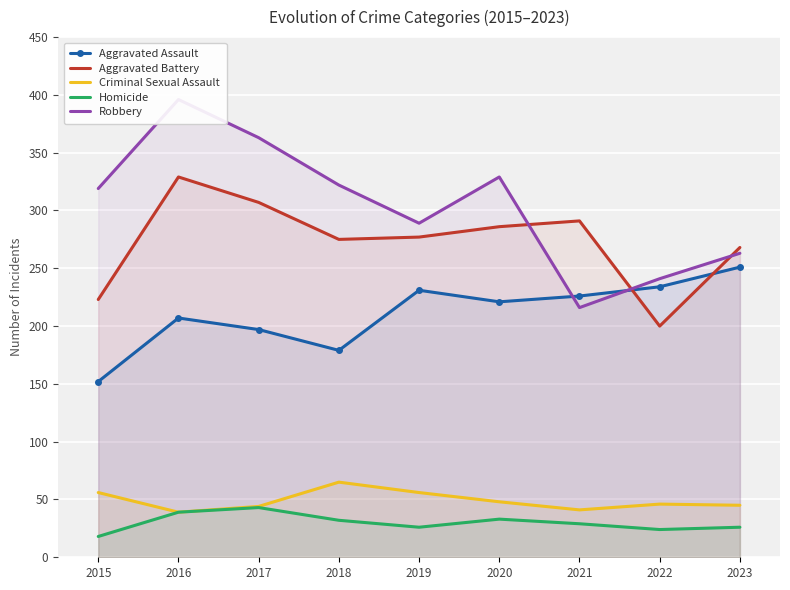

Reading left to right, list all the values displayed in this chart.

Aggravated Assault: 152	207	197	179	231	221	226	234	251
Aggravated Battery: 223	329	307	275	277	286	291	200	268
Criminal Sexual Assault: 56	39	44	65	56	48	41	46	45
Homicide: 18	39	43	32	26	33	29	24	26
Robbery: 319	396	363	322	289	329	216	241	263